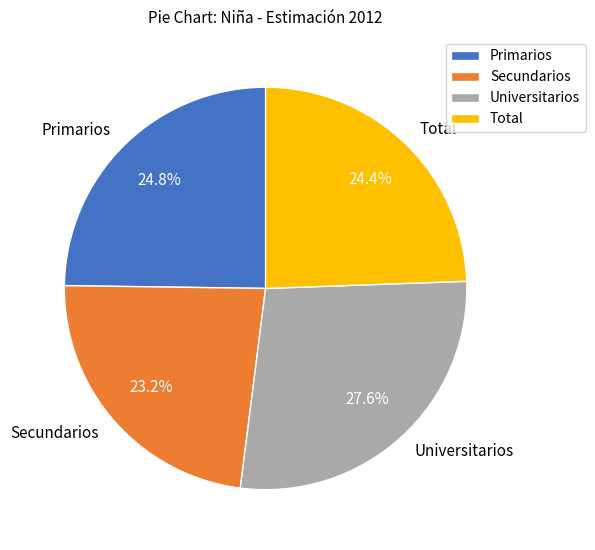

To the nearest percent, what is the combined percentage of Universitarios and Total?

52%